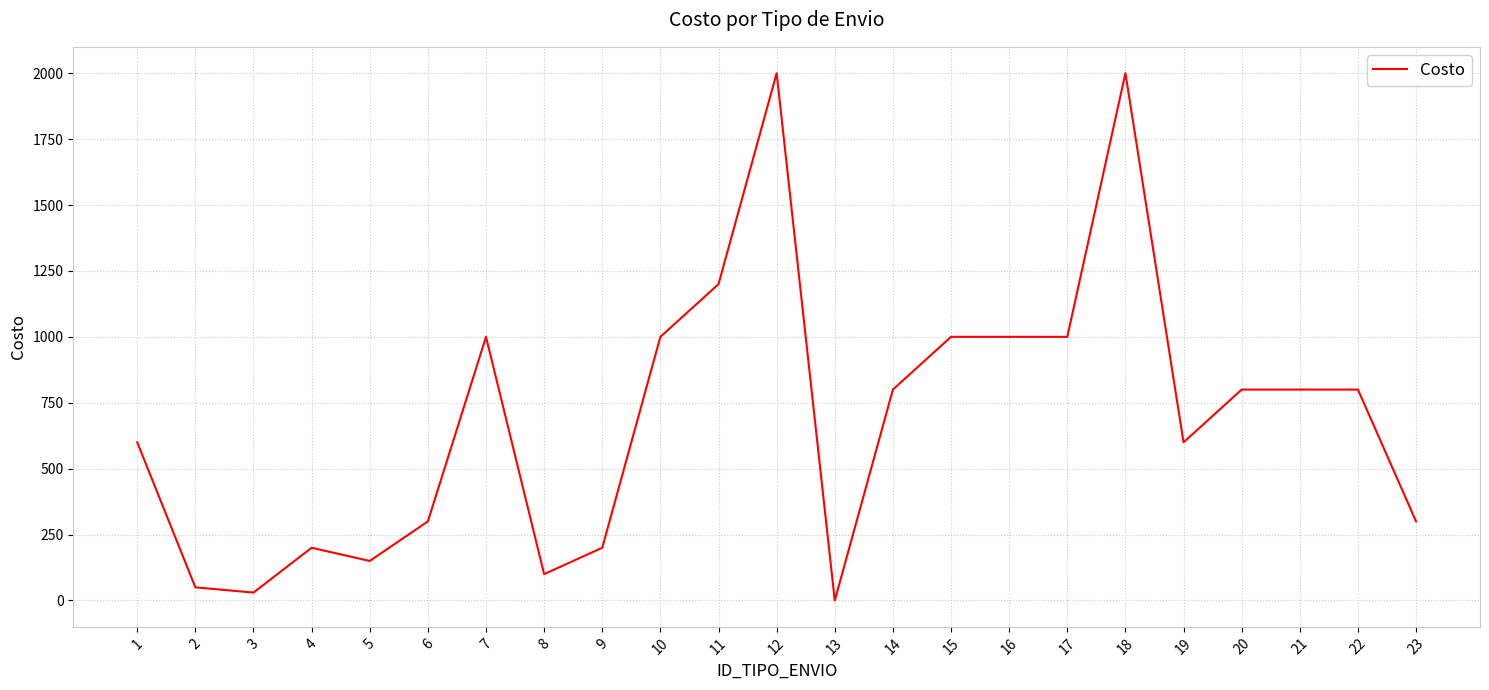

What value does the data have at 6?

300